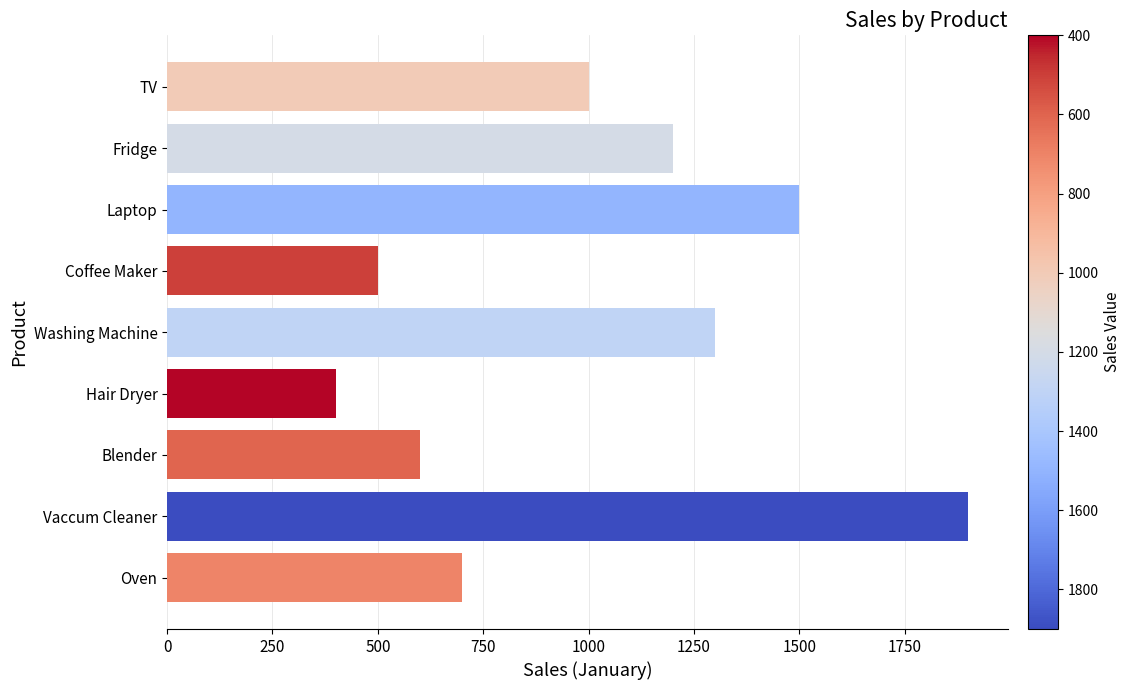

What is the average value?

1011